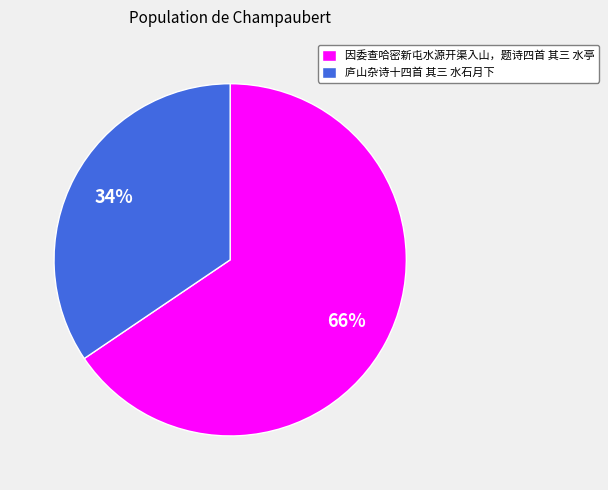

To the nearest percent, what is the average slice percentage?

50%